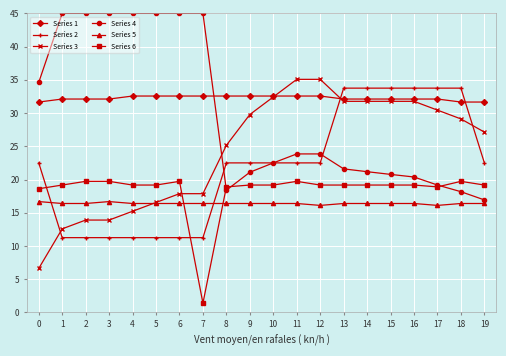

What is the difference between the Series 1 values at 8 and 3?

0.5